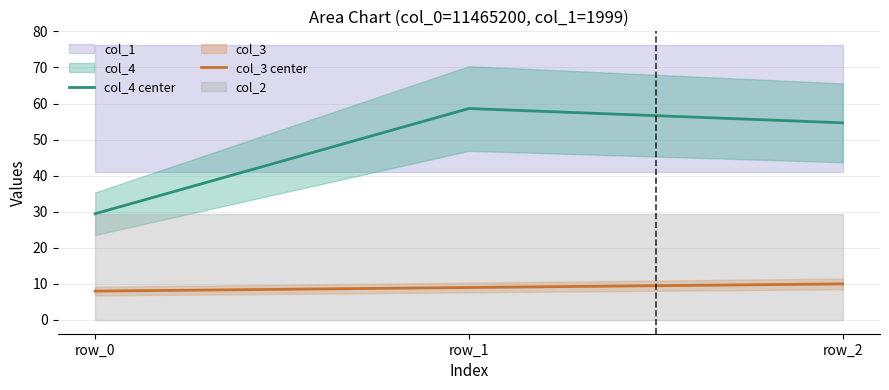

At how many categories does at least one series exceed 12?

3